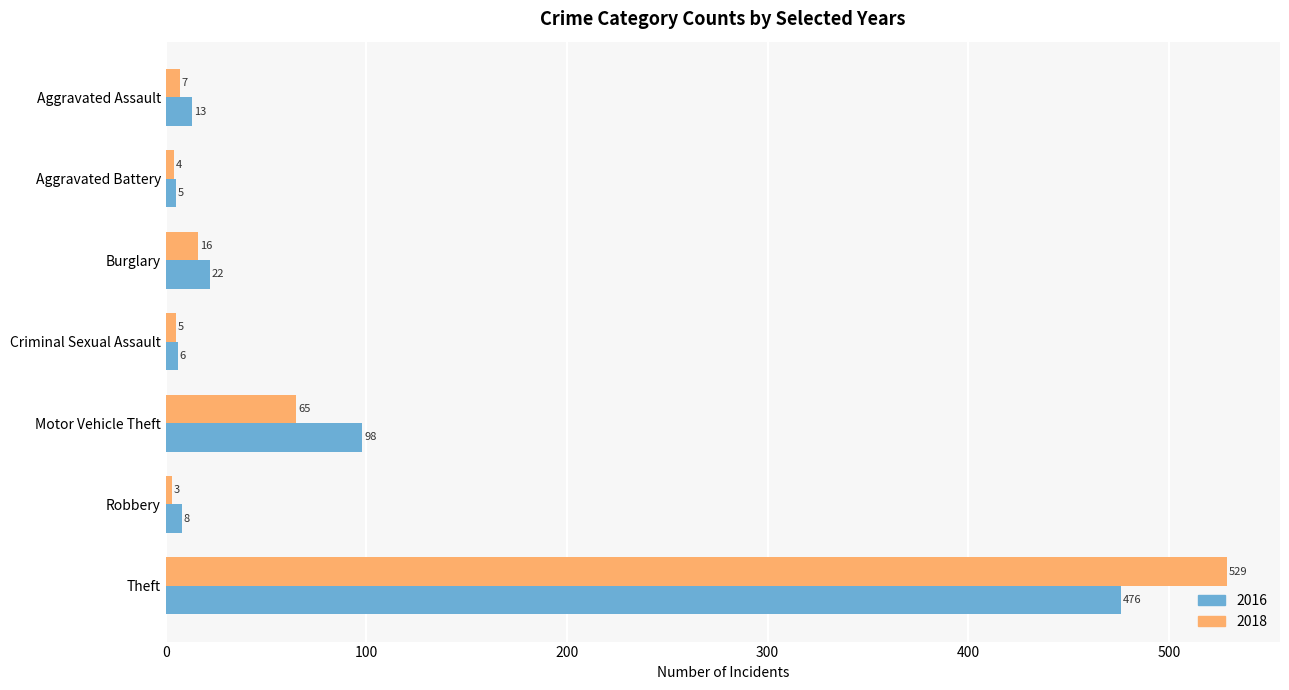

Which series has the largest total across all categories?

2018